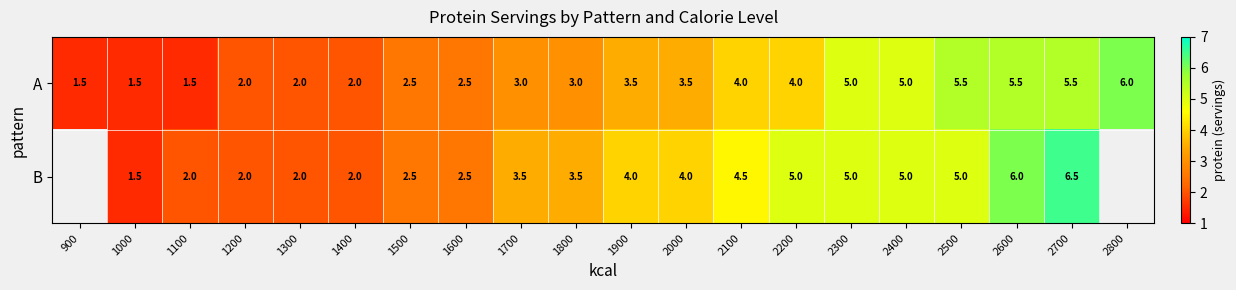

The A series shows 2.0 at 1300. True or false?

True